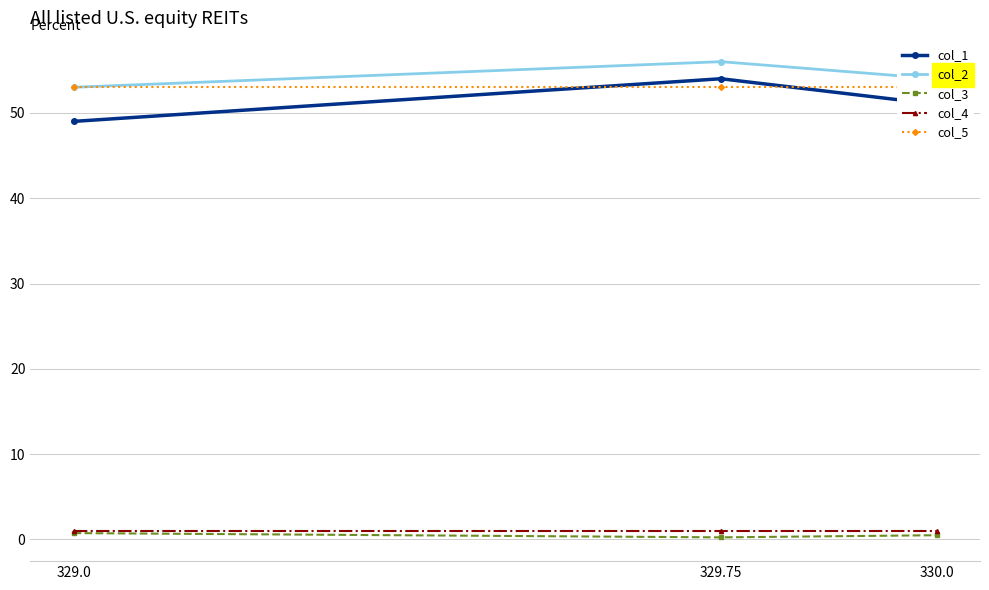

Rank the series by their maximum value, from highest to lowest.

col_2, col_1, col_5, col_4, col_3